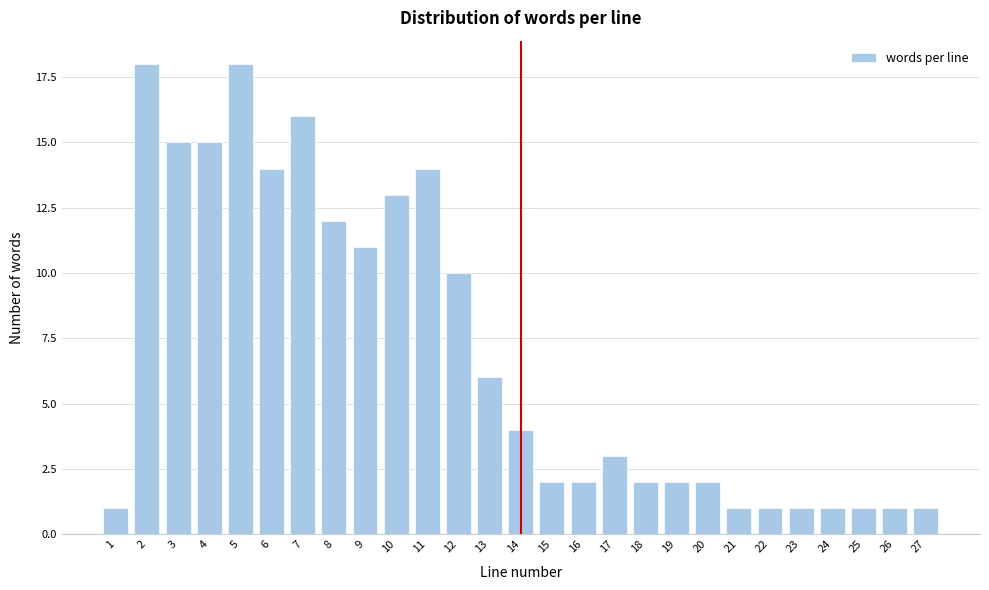

Reading left to right, extract all data points from this chart.

1	18	15	15	18	14	16	12	11	13	14	10	6	4	2	2	3	2	2	2	1	1	1	1	1	1	1